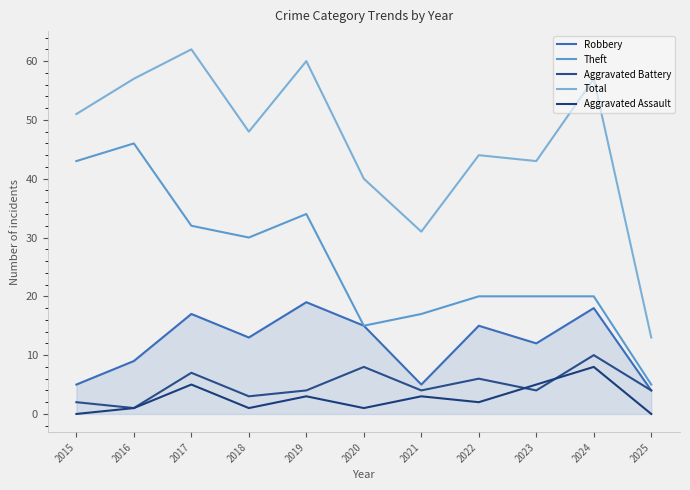

List the labels in order of Robbery value, smallest first.

2025, 2015, 2021, 2016, 2023, 2018, 2020, 2022, 2017, 2024, 2019